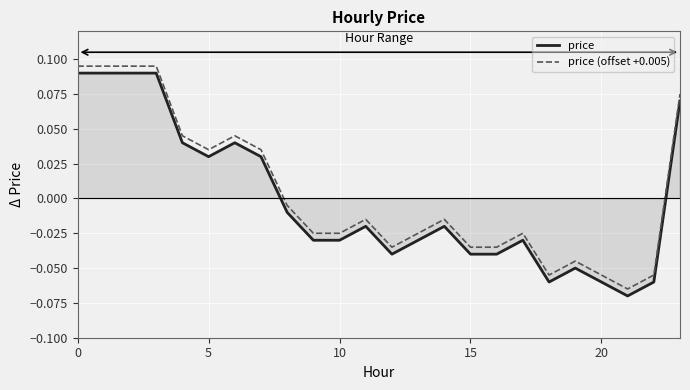

True or false: price and price (offset +0.005) cross at least once.

False